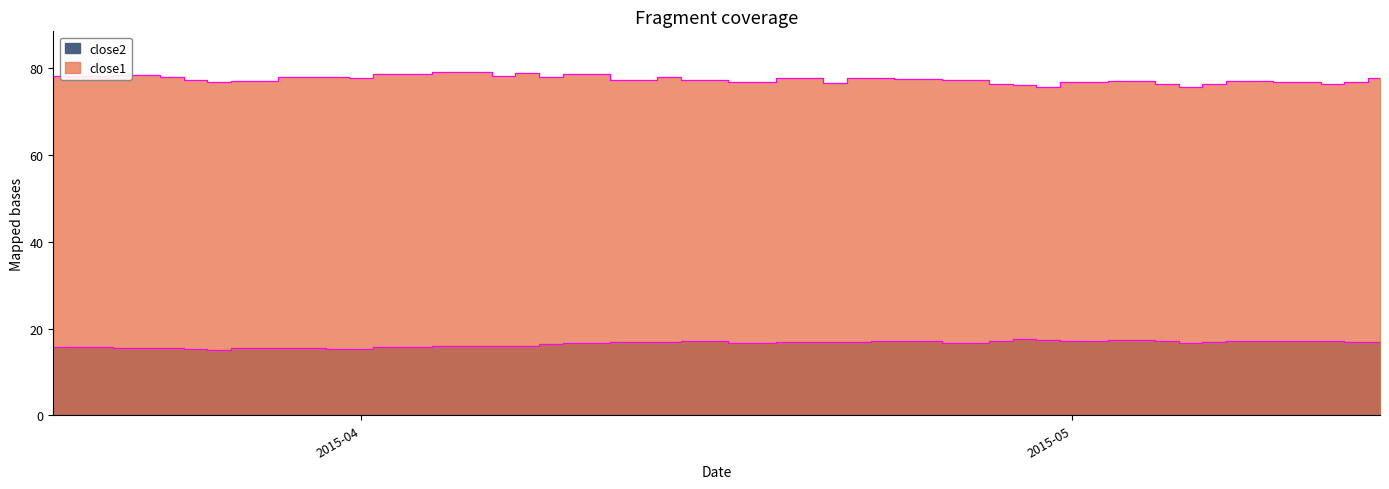

What is the sum of the close2 values at 2015-03-30 and 2015-03-27?

30.9